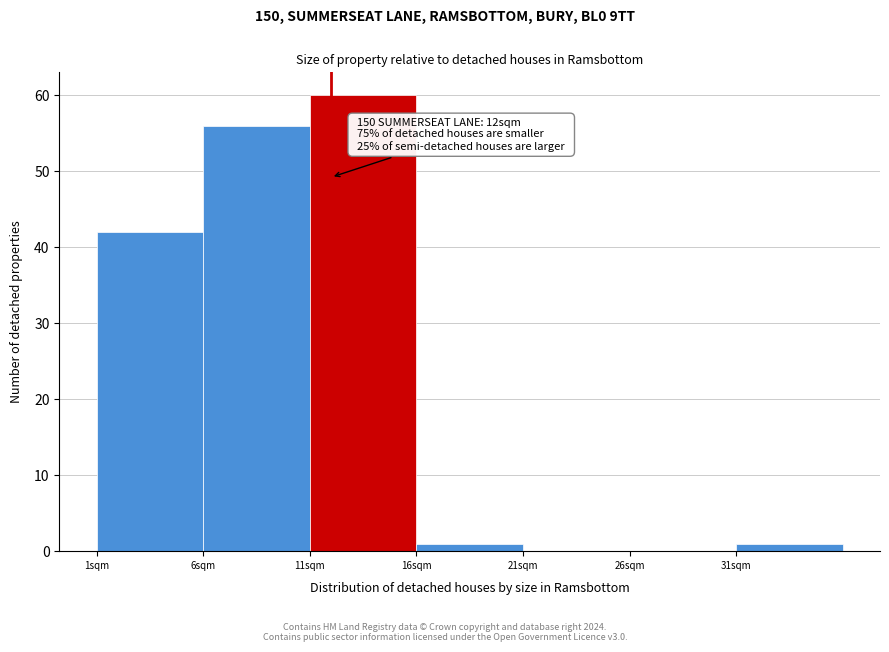

Which range on the x-axis has the tallest bar?

11 to 16